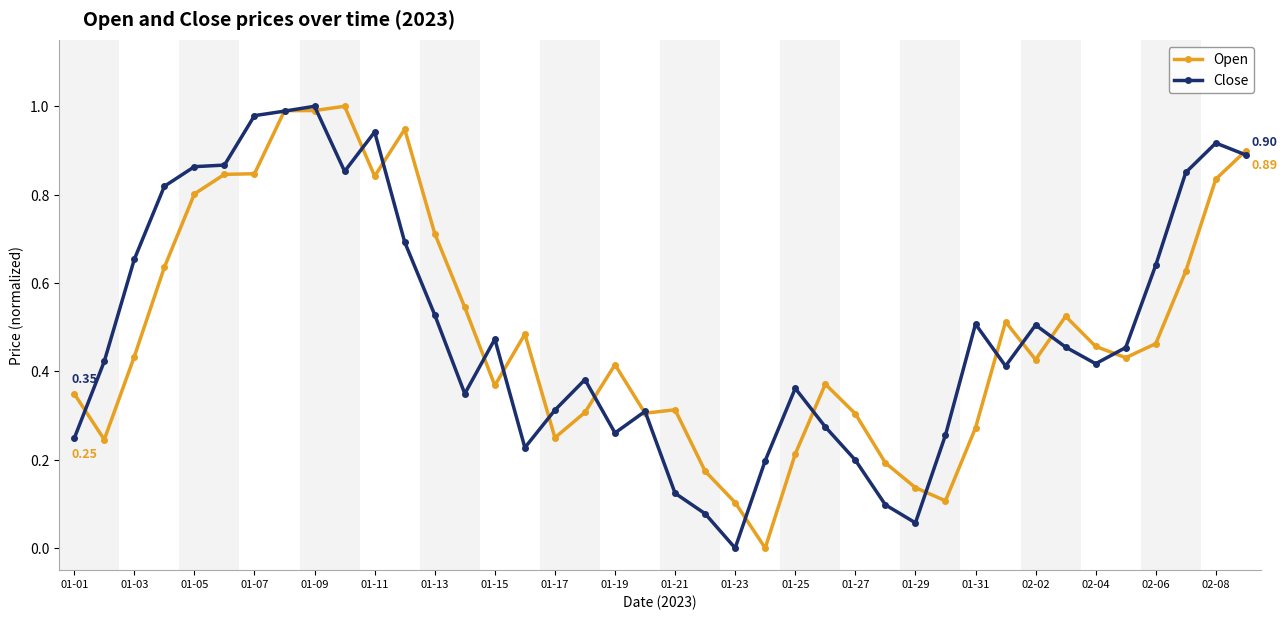

Is this an area chart (filled region under the line)?

No